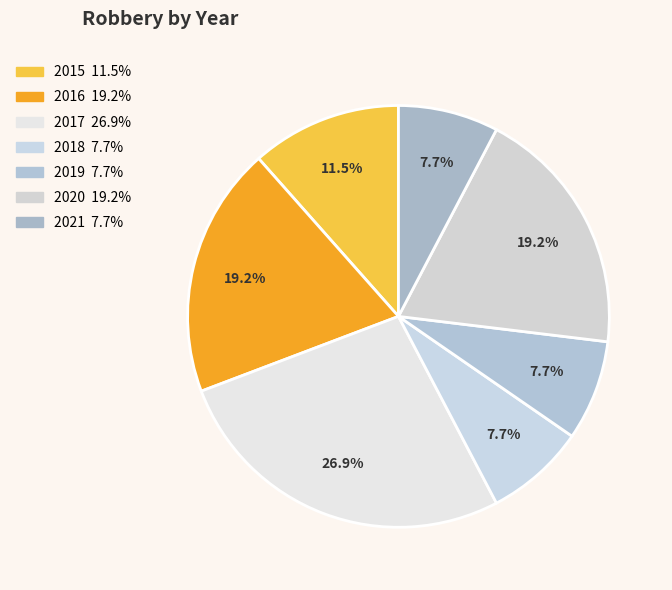

To the nearest percent, what is the combined percentage of 2017 and 2016?

46%